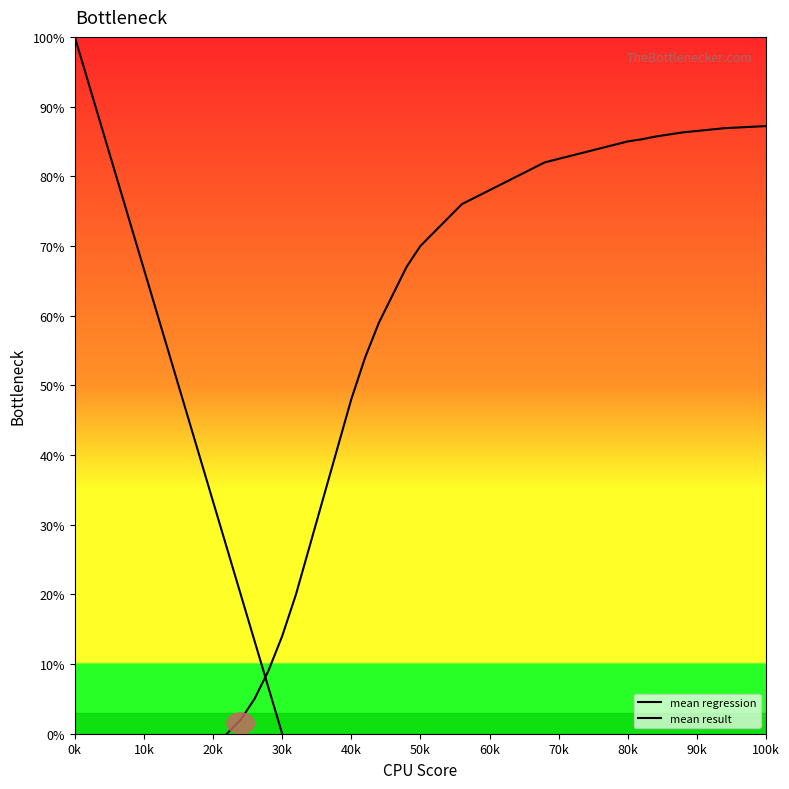

The value of mean regression at 16 is 24.1. True or false?

False